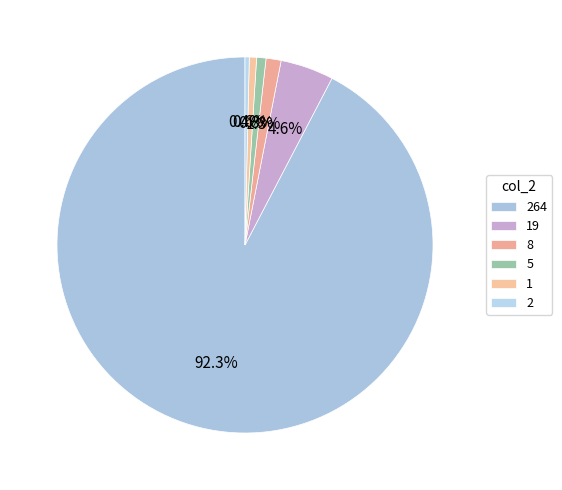

The 19 slice represents 12% of the pie. True or false?

False